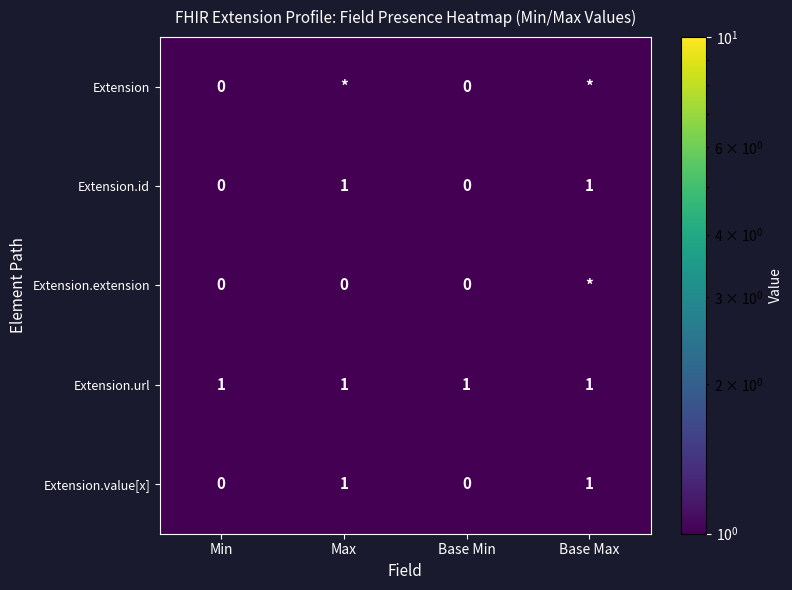

Count the Extension.value[x] values in the range 0 to 1.

4